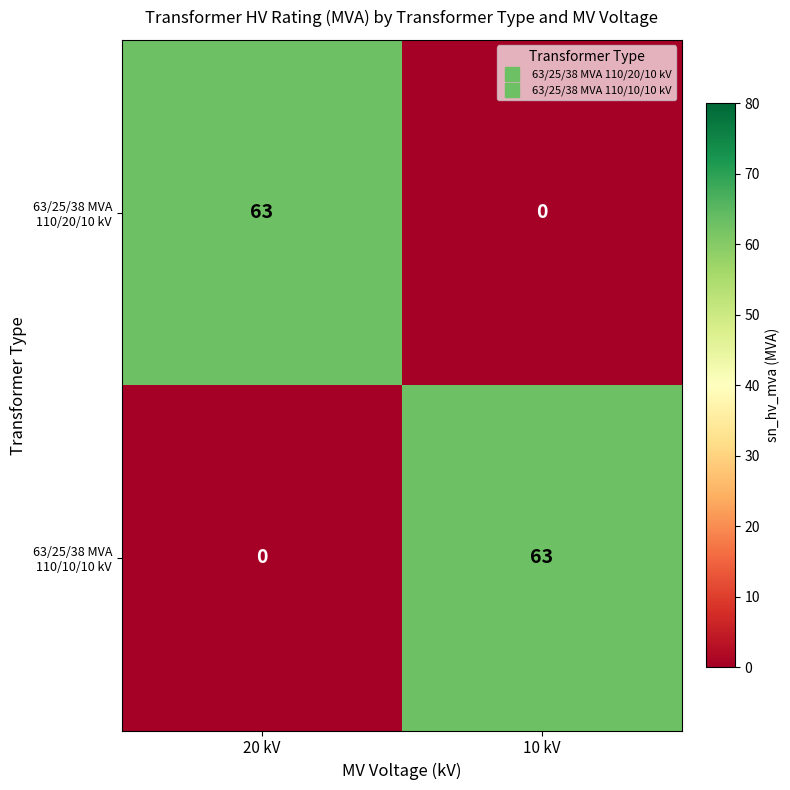

The 63/25/38 MVA 110/20/10 kV series shows -23 at 10 kV. True or false?

False